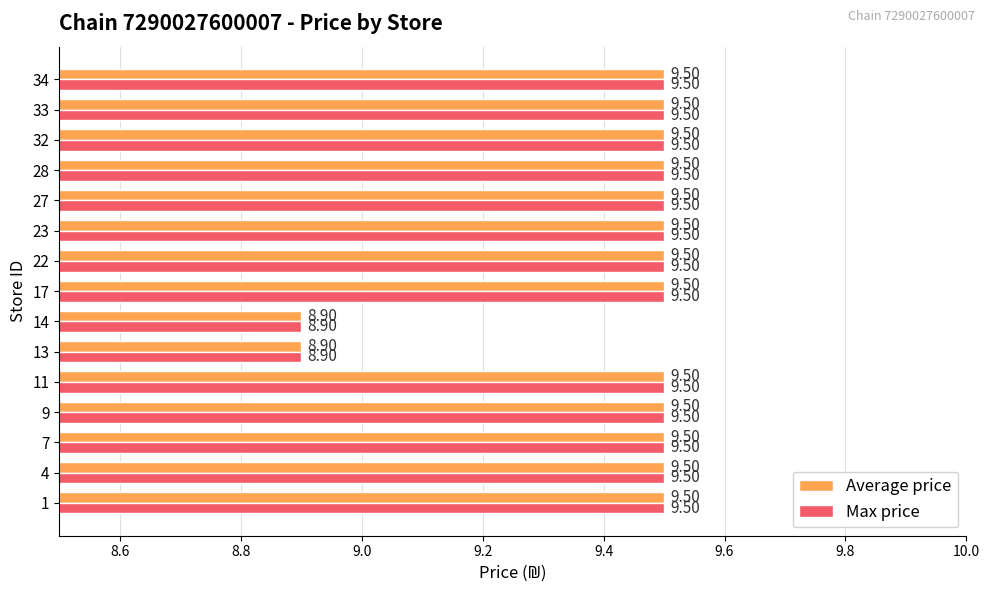

At how many categories does at least one series exceed 9?

13